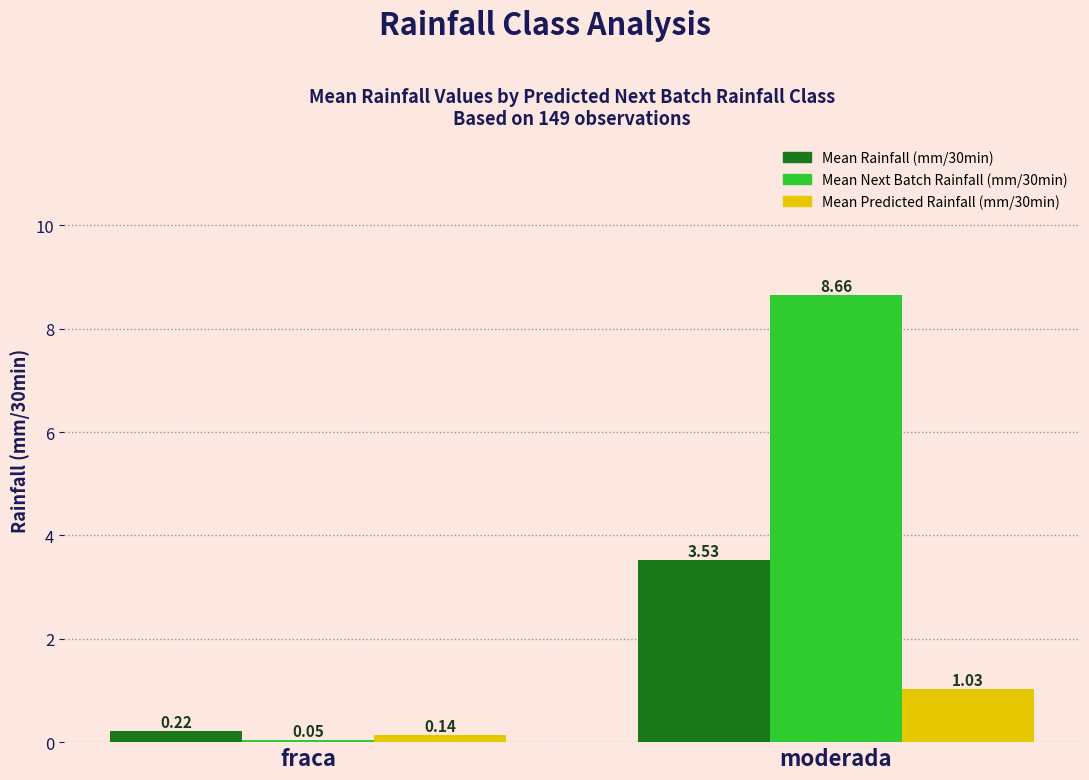

Which category has the lowest value in the Mean Next Batch Rainfall (mm/30min) series?

fraca